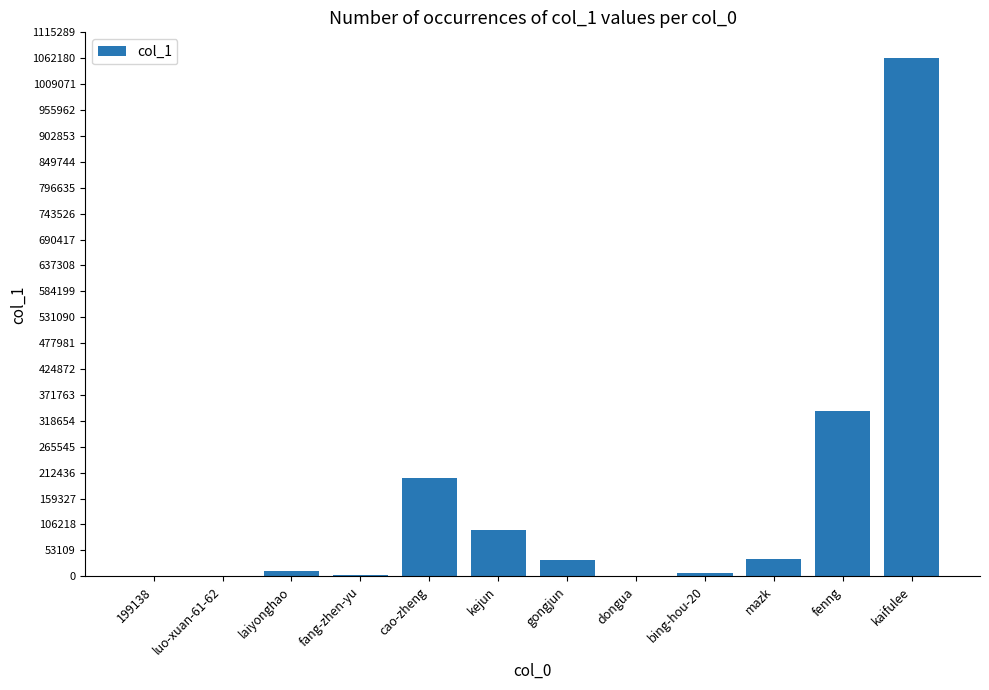

Which category has the highest value across all series?

kaifulee